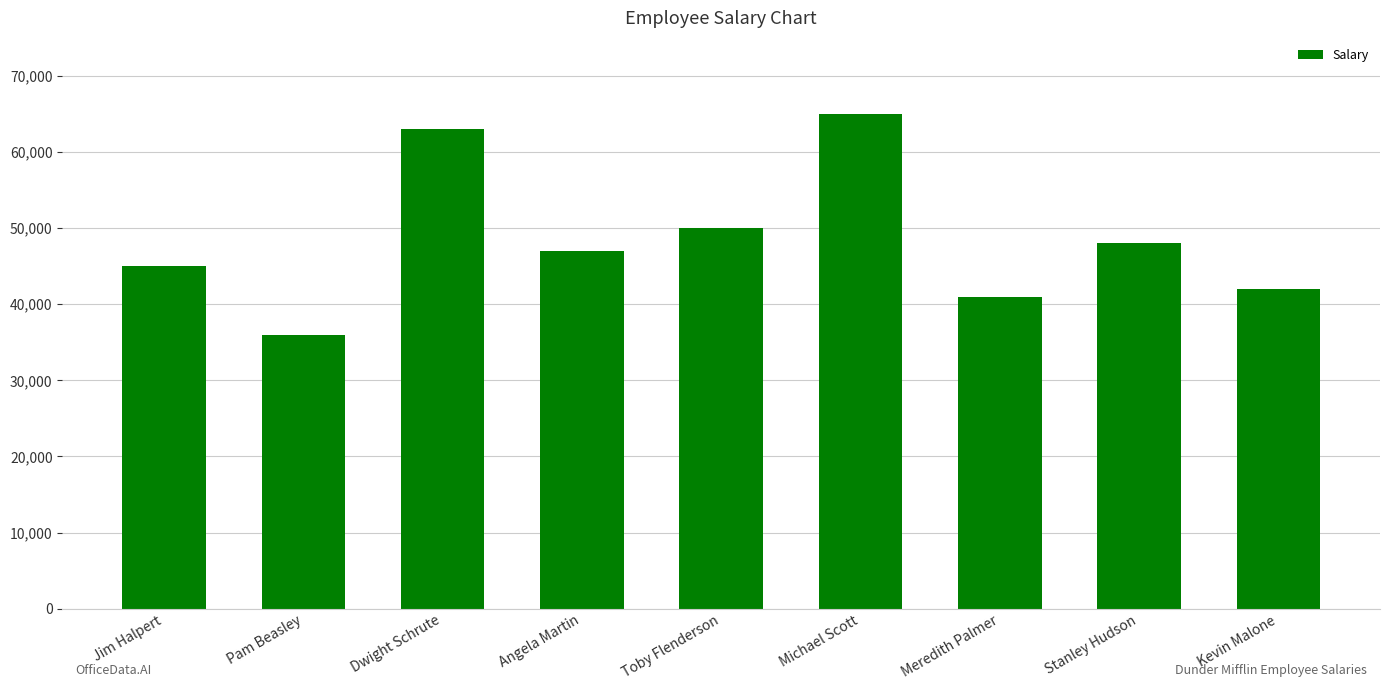

Which label corresponds to the smallest value in the chart?

Pam Beasley